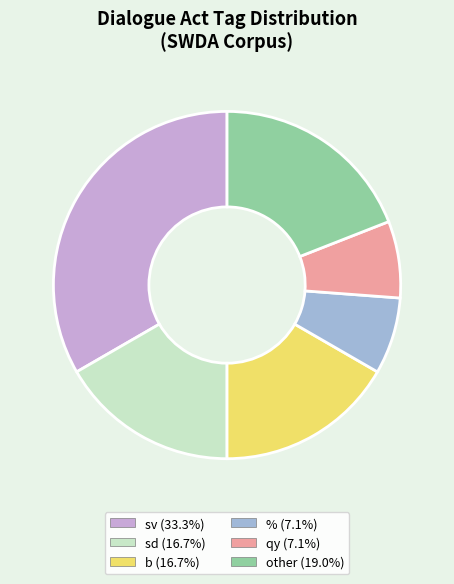

Is there a majority slice in this chart?

No